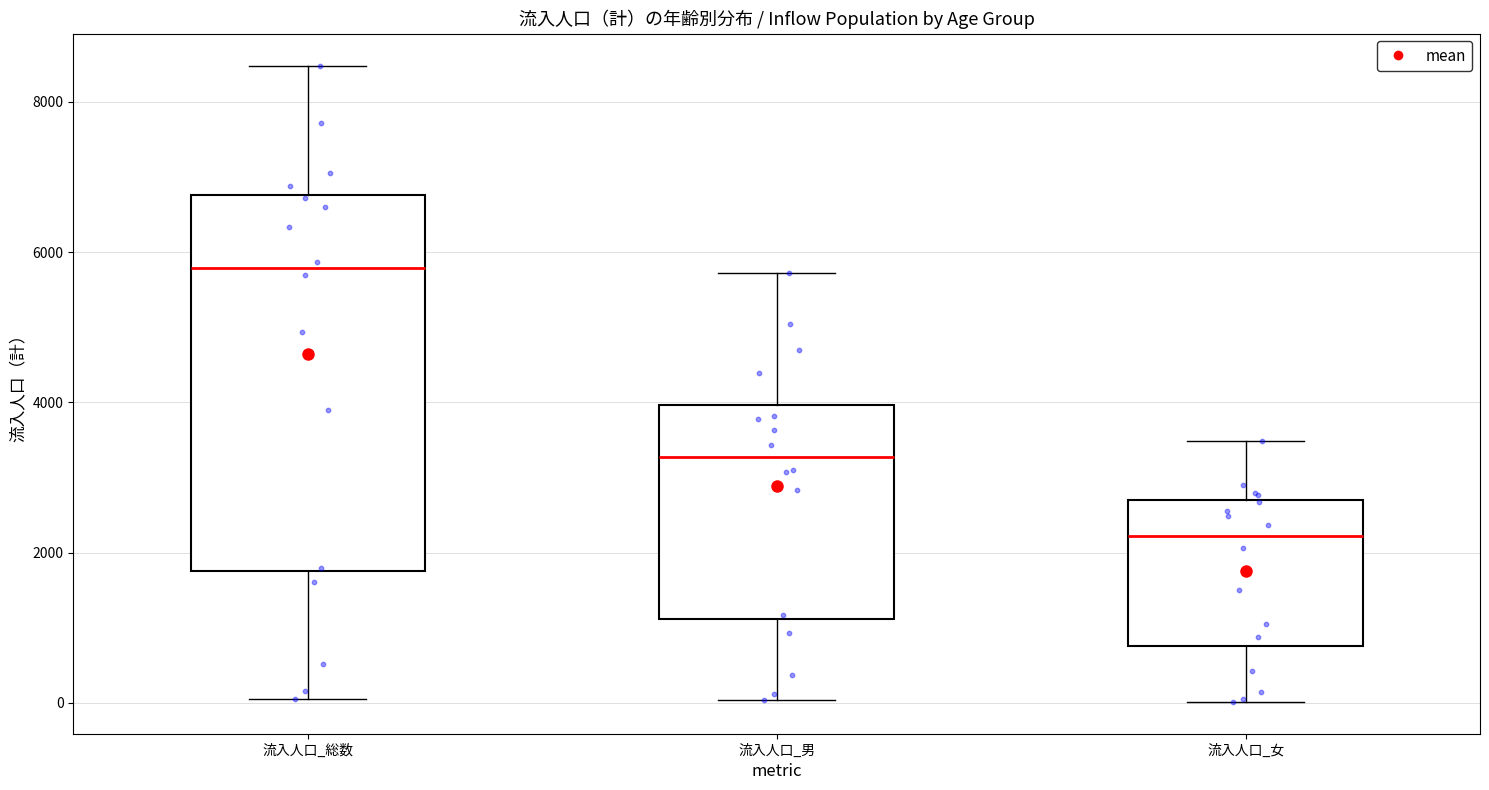

Which box has the highest median line?

流入人口_総数